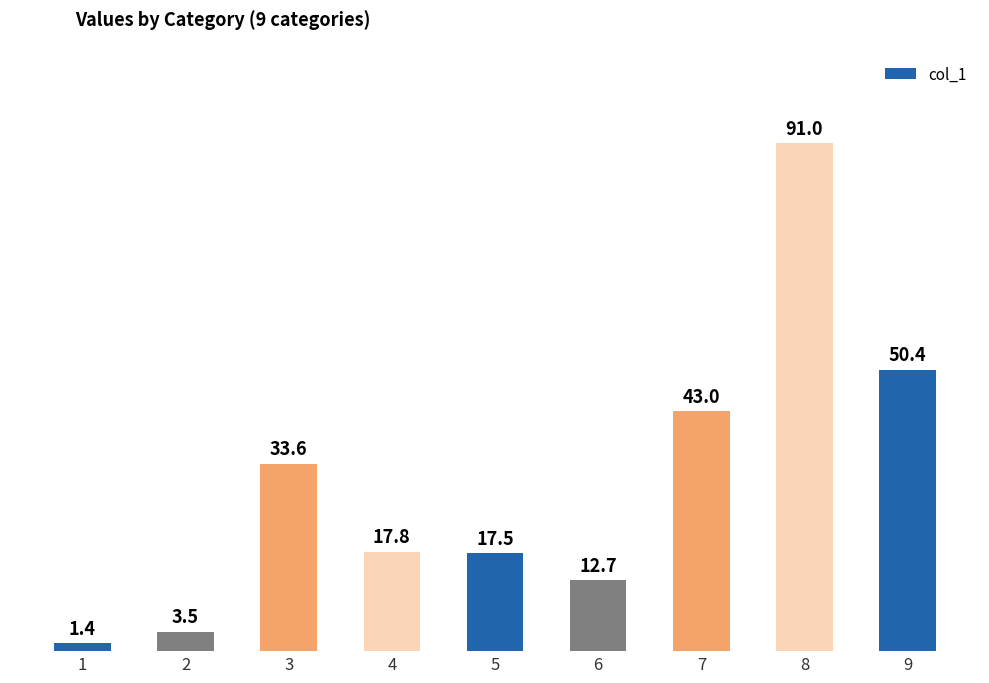

Reading left to right, what are all the values shown in this chart?

1=1.4	2=3.5	3=33.6	4=17.8	5=17.5	6=12.7	7=43.0	8=91.0	9=50.4